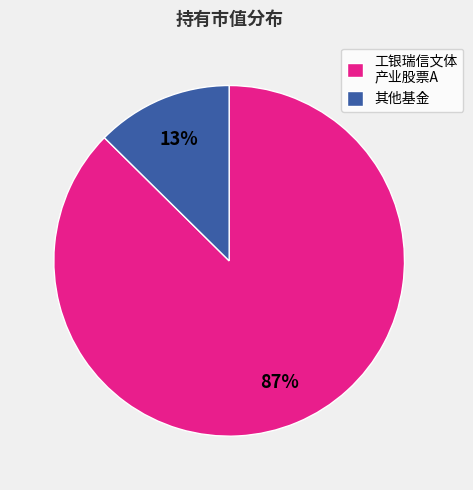

Do 工银瑞信文体 产业股票A and 其他基金 together represent more than half of the pie?

Yes